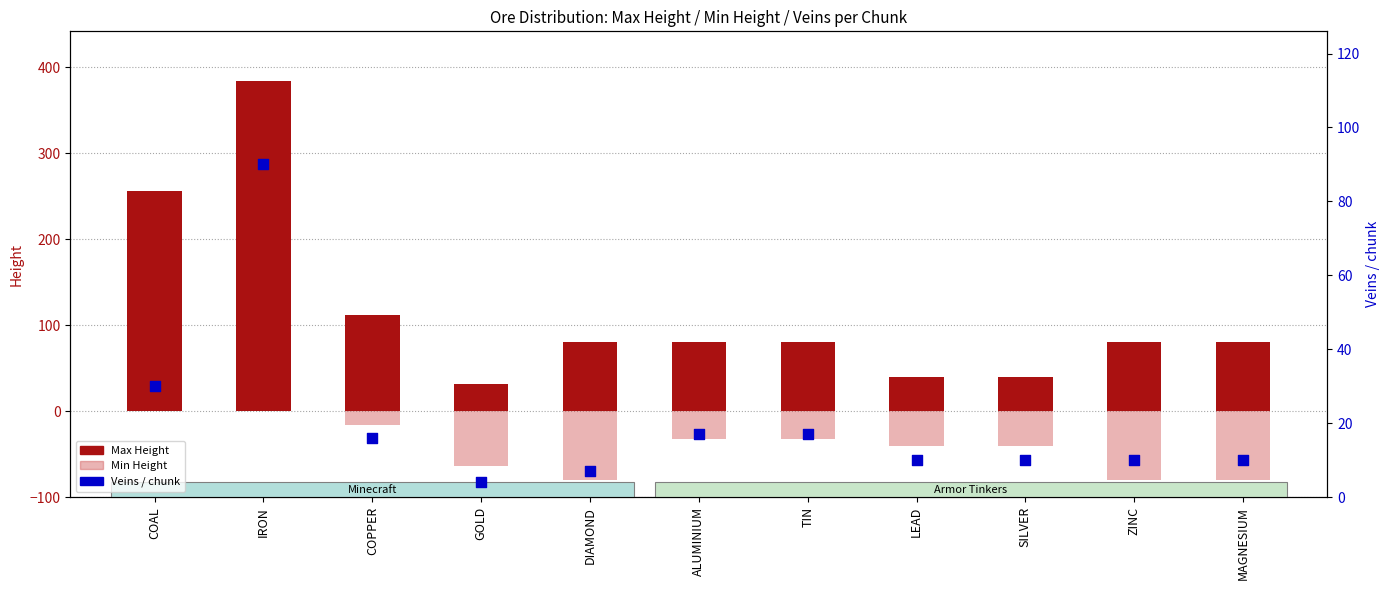

What are all the series names shown in the legend?

Max Height, Min Height, Veins / chunk